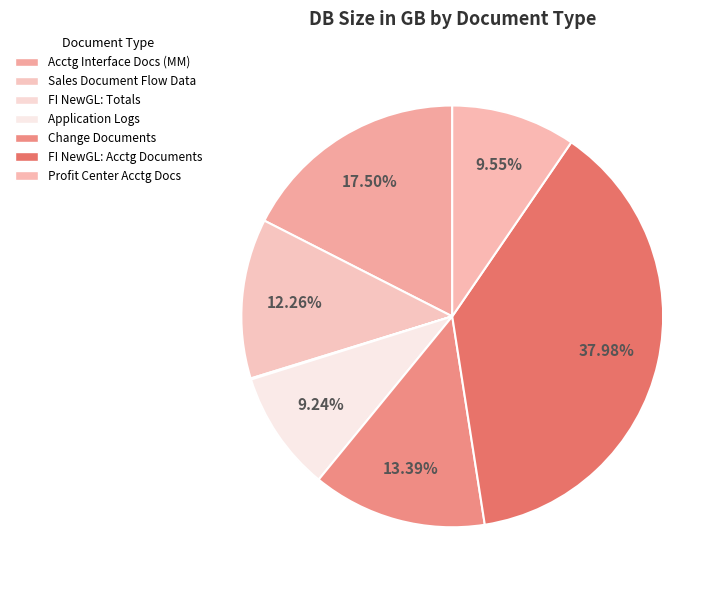

To the nearest percent, what is the average slice percentage?

14%